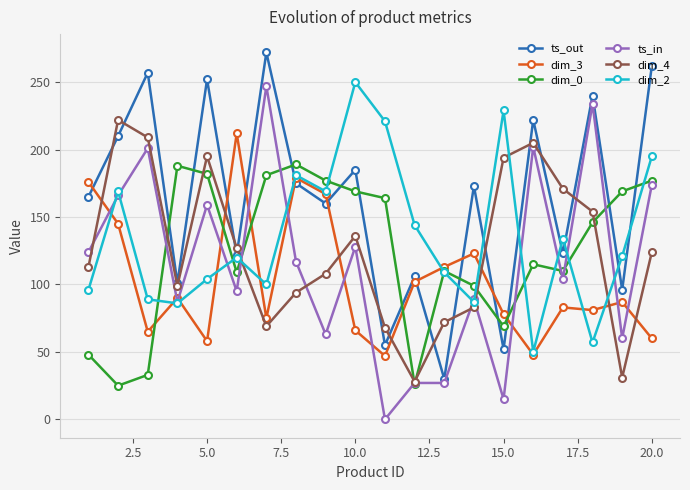

True or false: dim_4 has more than 0 interior local peaks.

True